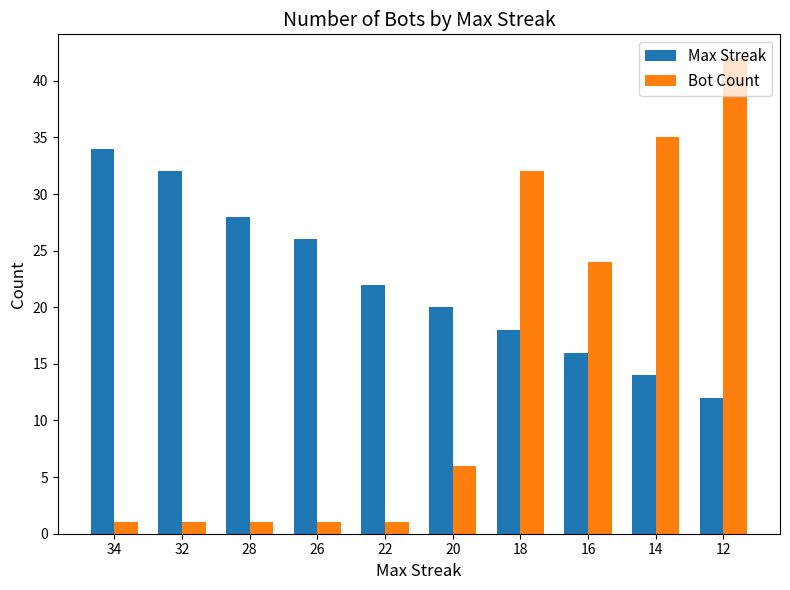

Where does the Max Streak series first go above 22?

34